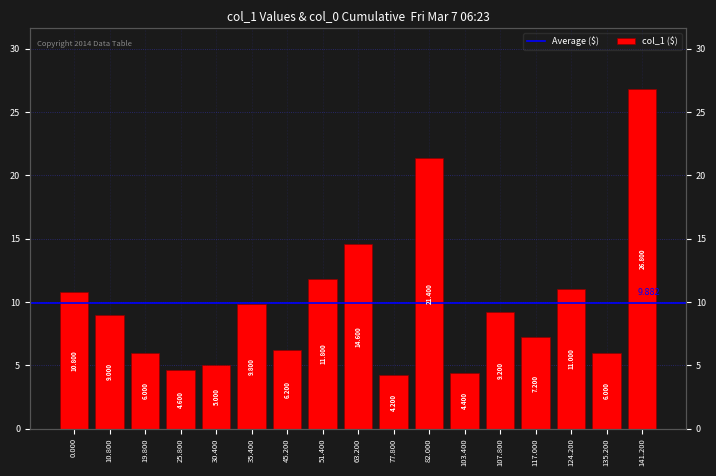

The chart shows a value of 13.3 at 10.800. True or false?

False